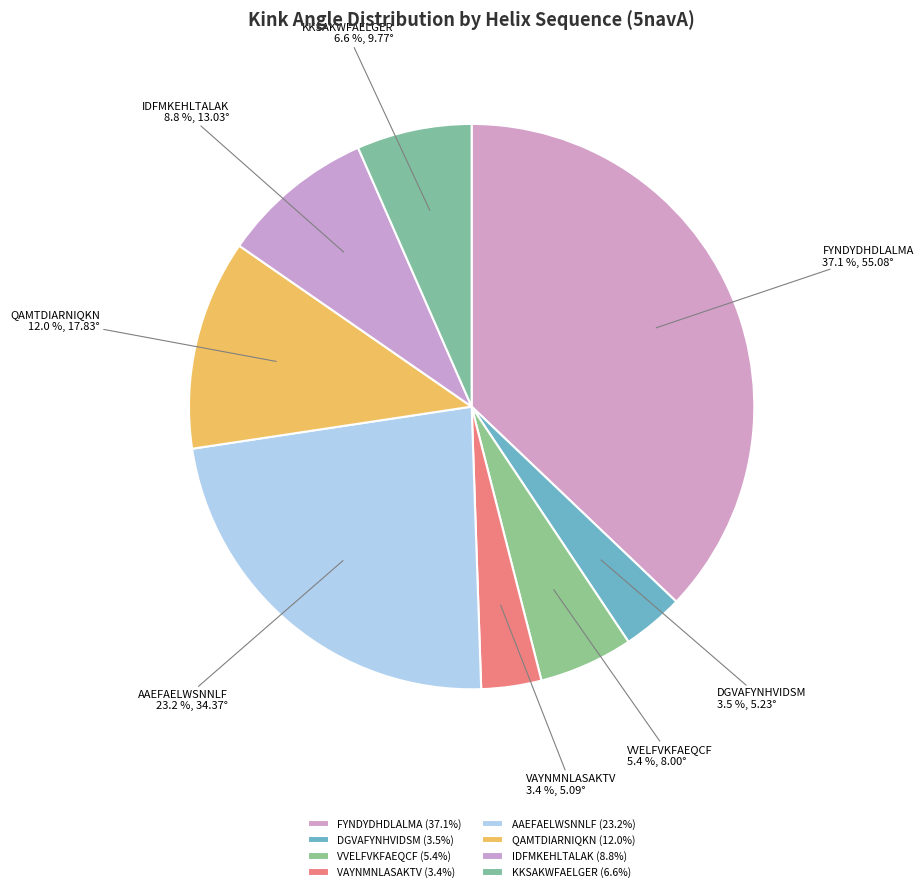

Is the sum of FYNDYDHDLALMA and VAYNMNLASAKTV greater than half?

No